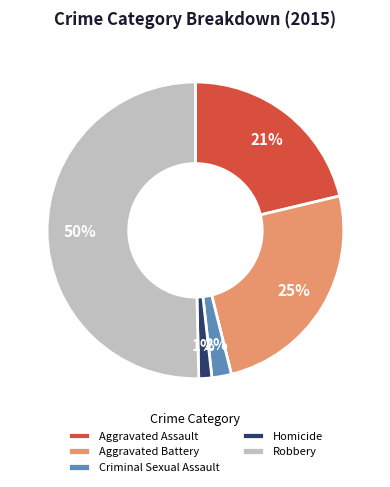

Approximately how many times larger is the value at Aggravated Battery compared to Aggravated Assault?

1.2